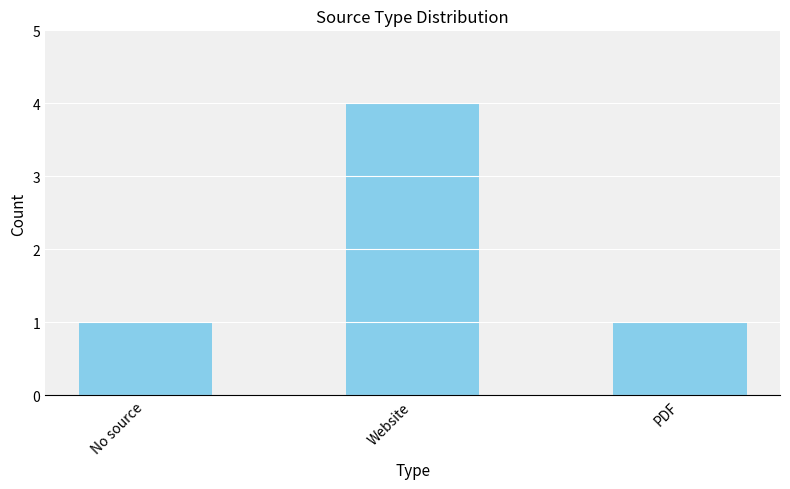

Reading left to right, transcribe all the data shown in this chart.

1	4	1